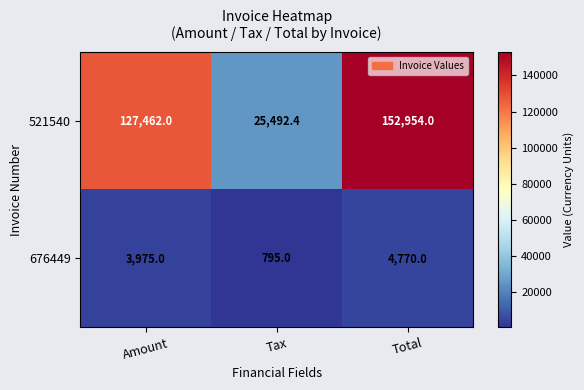

List the series in order of their peak value, lowest first.

676449, 521540